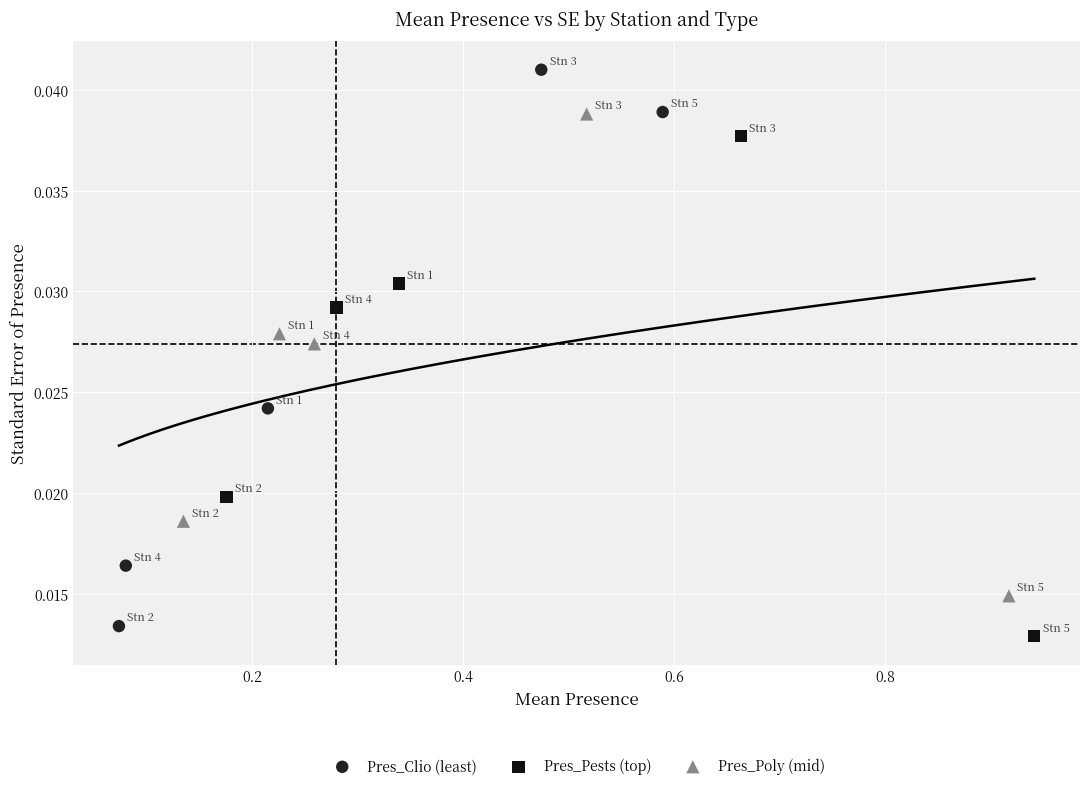

Which series contains the highest Y value?

Pres_Clio (least)